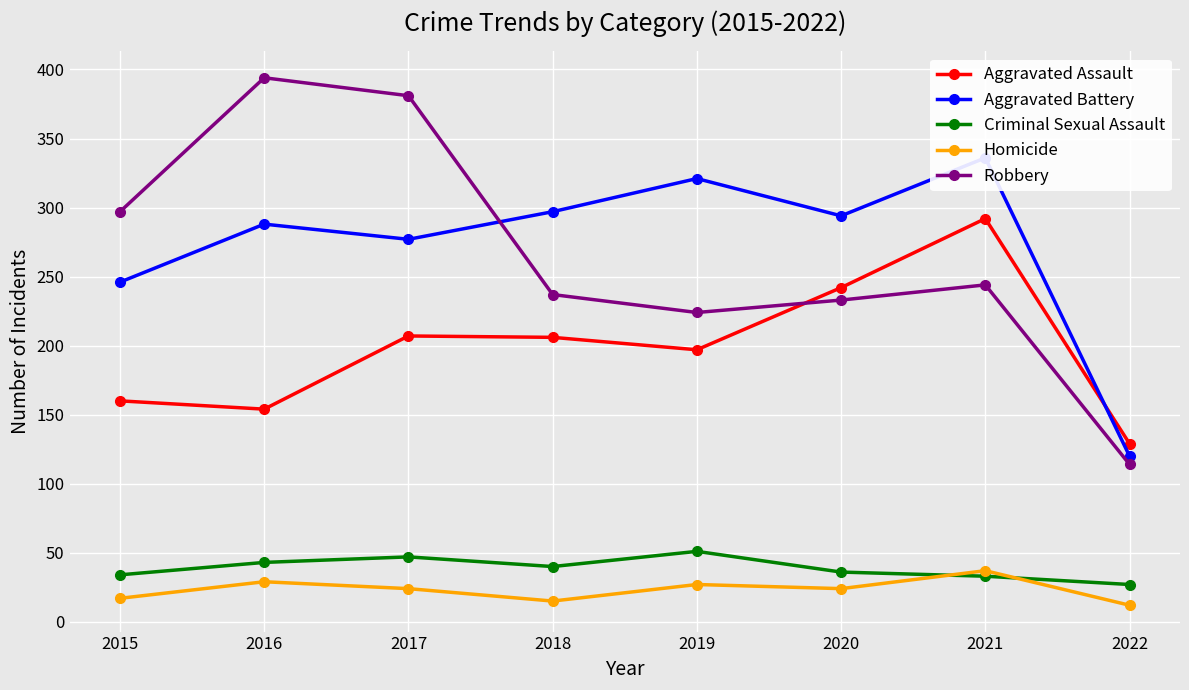

What is the sum of all Aggravated Battery values?

2179